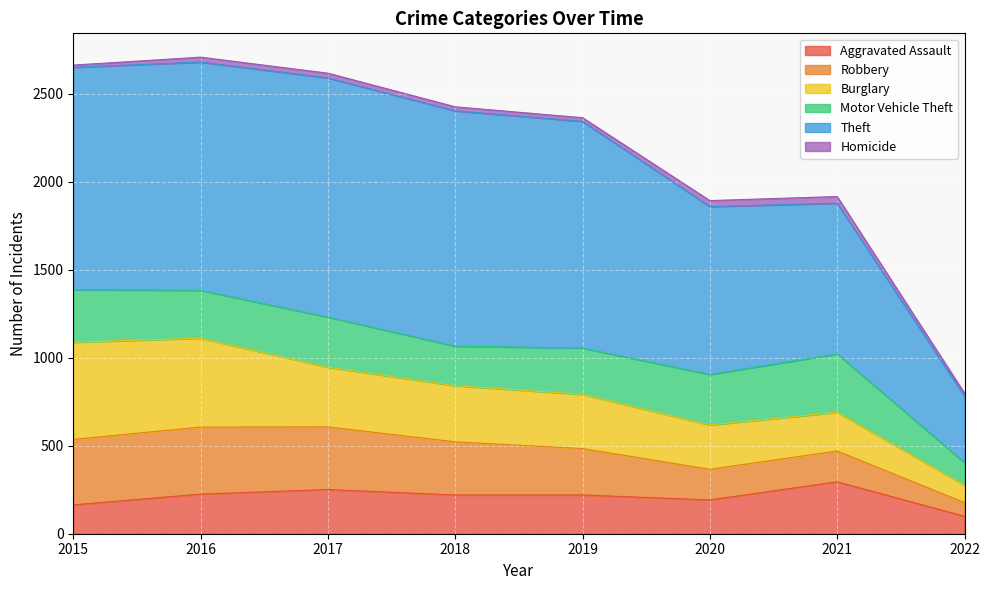

True or false: Aggravated Assault and Theft intersect in this chart.

False